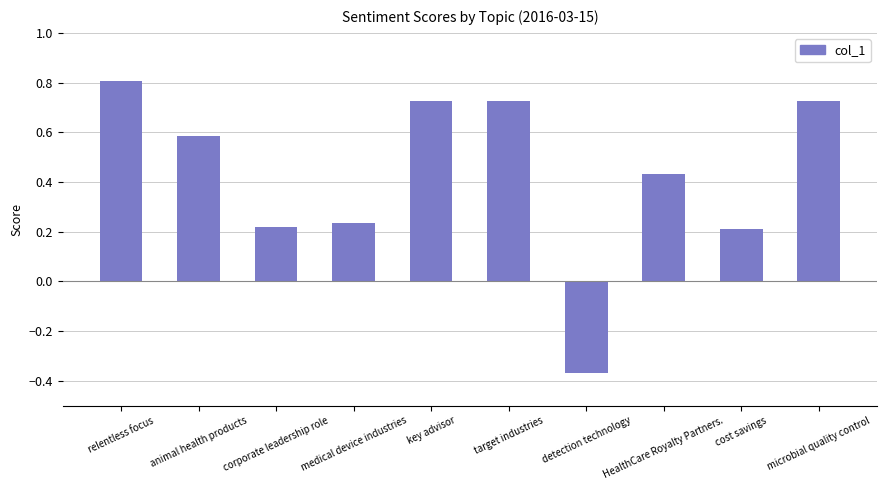

What position from the left is target industries?

6